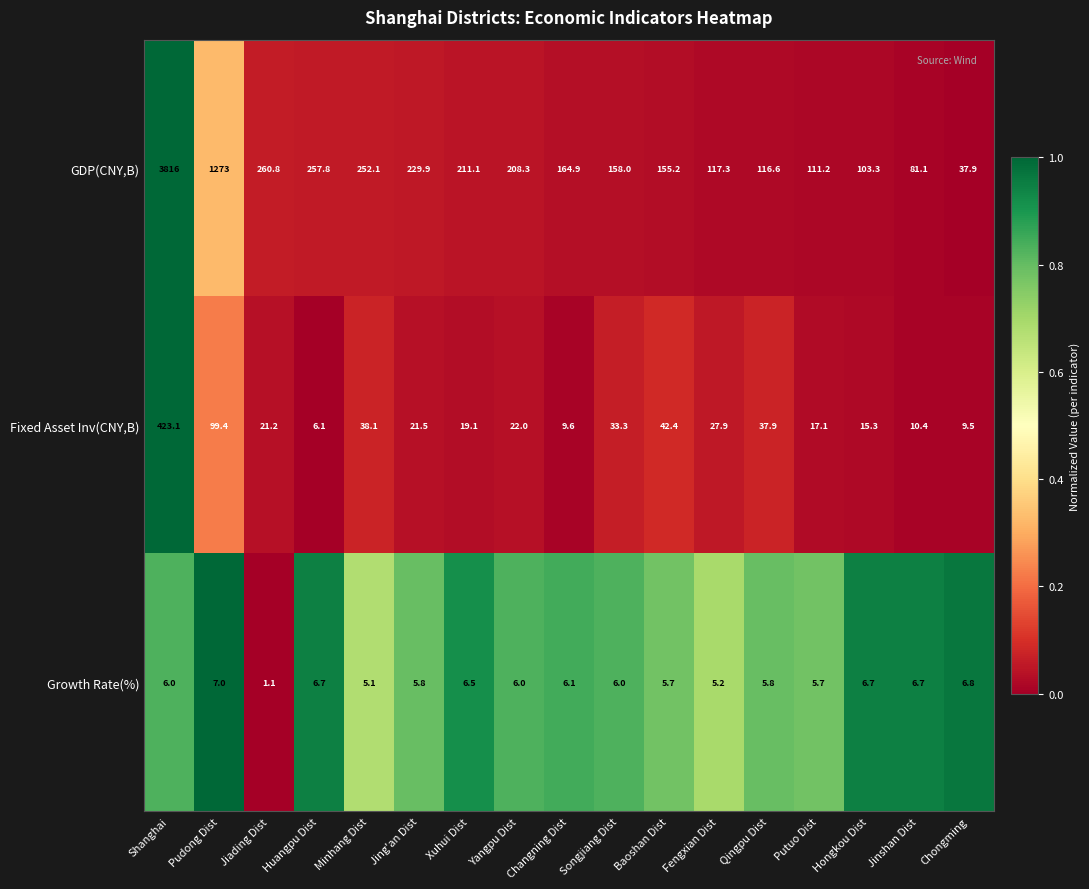

Is it true that Fixed Asset Inv(CNY,B) equals 33.3 at Songjiang Dist?

True